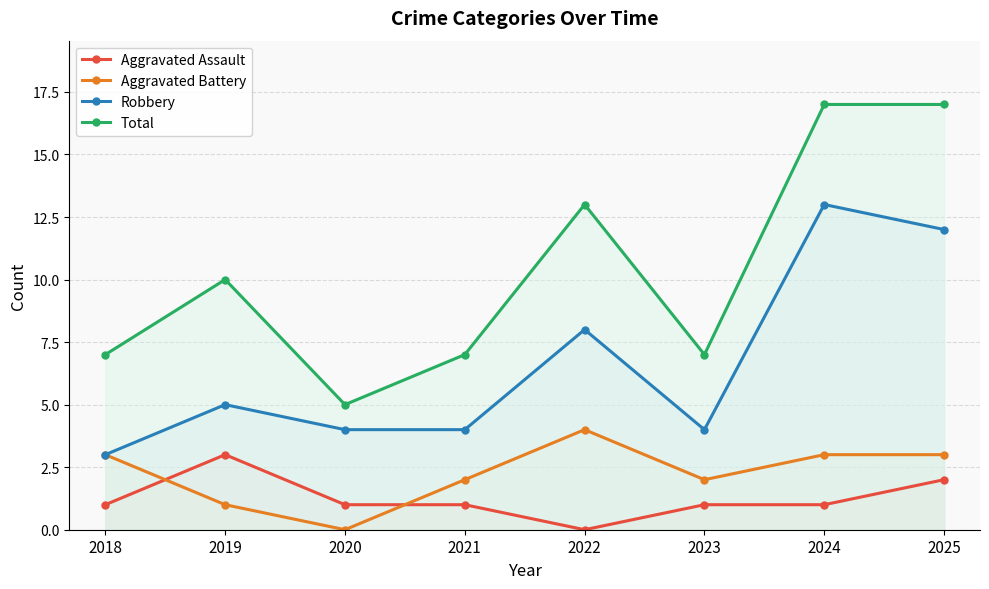

True or false: Aggravated Battery and Robbery intersect in this chart.

False